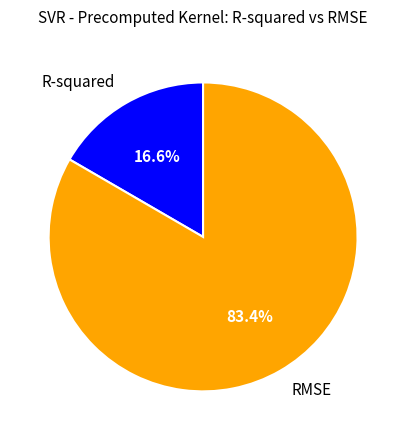

Is the sum of R-squared and RMSE greater than half?

Yes